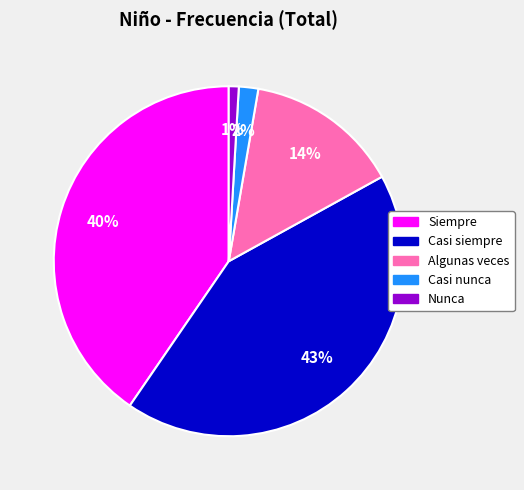

To the nearest percent, what is the difference between the largest and smallest slice percentages?

42%